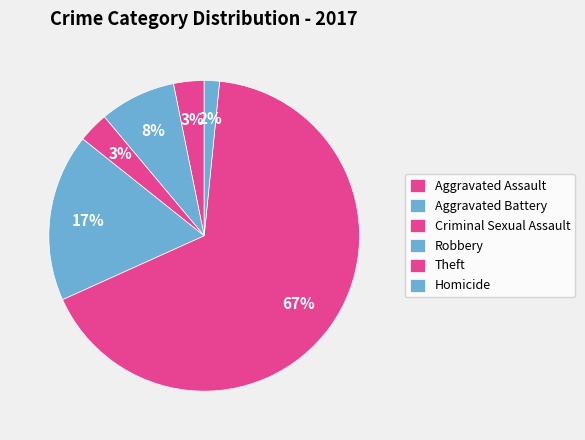

Which category accounts for the majority?

Theft